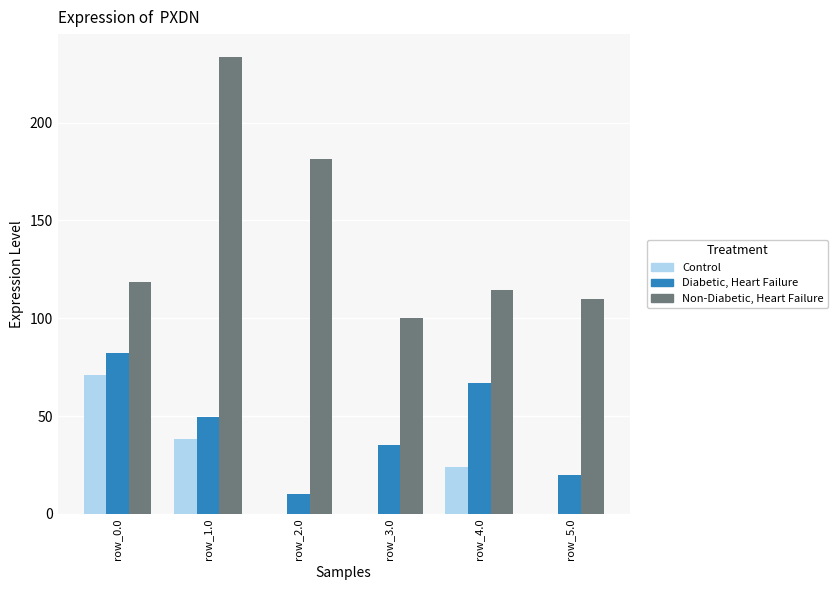

True or false: Diabetic, Heart Failure has a value of 80.6 at row_1.0.

False